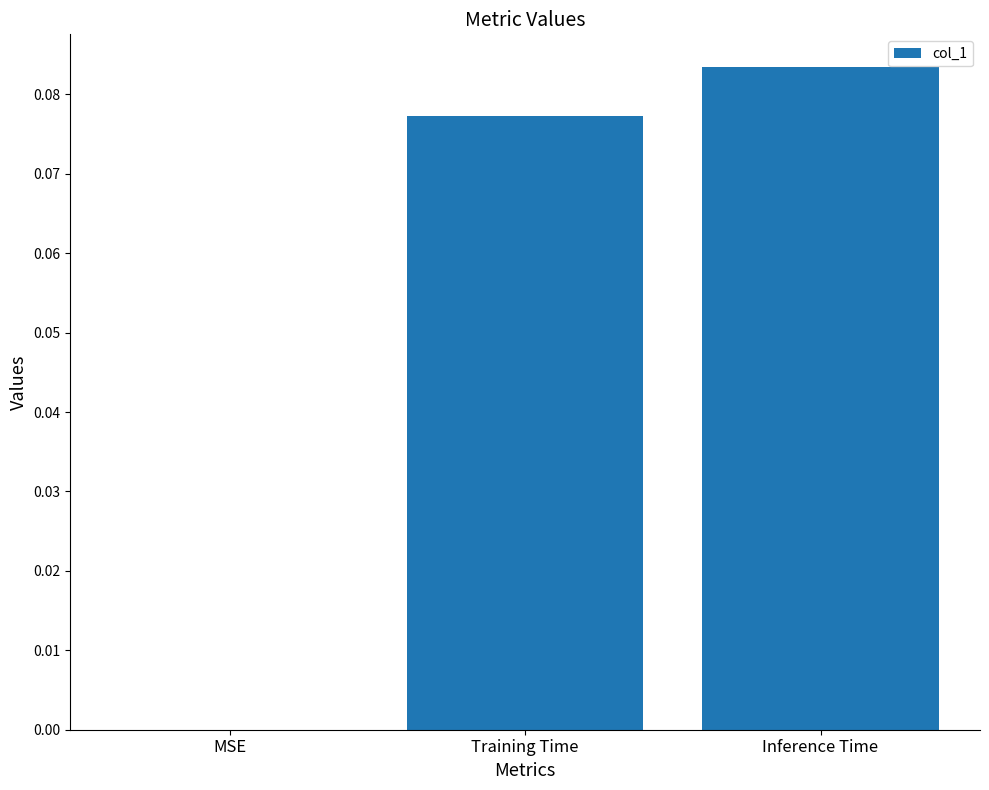

Between Training Time and Inference Time, which is larger?

Inference Time